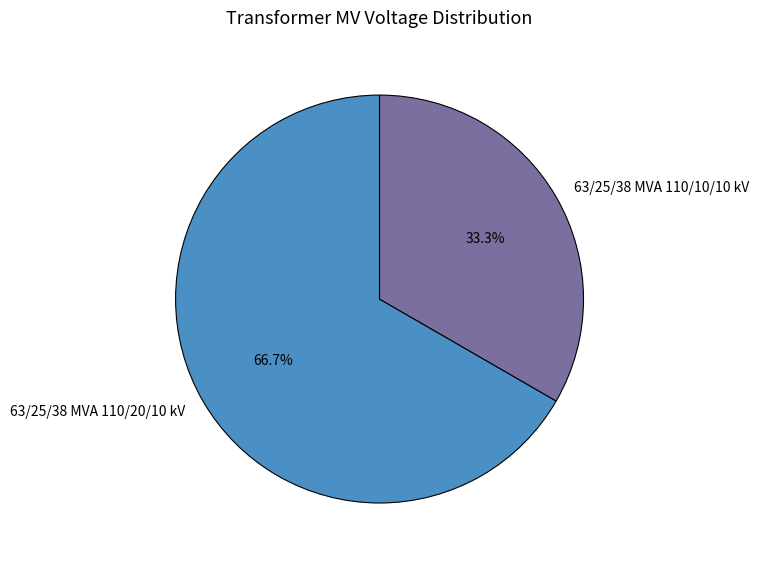

How many slices are in this pie chart?

2